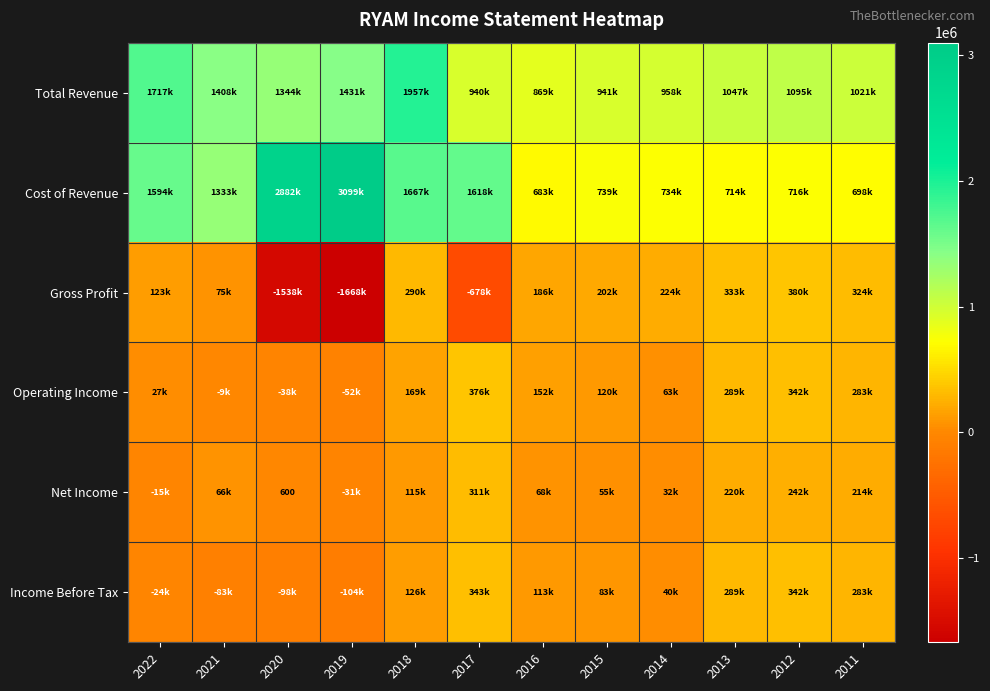

What is the sum of all Cost of Revenue values?

16475000